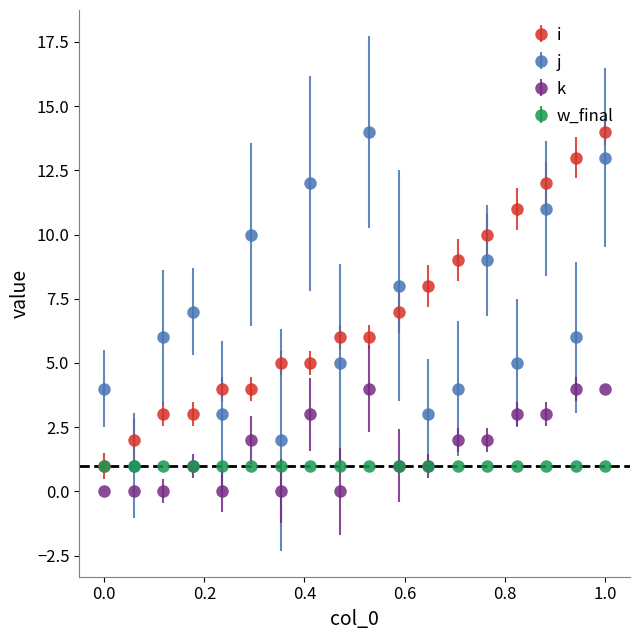

True or false: j and k intersect in this chart.

False